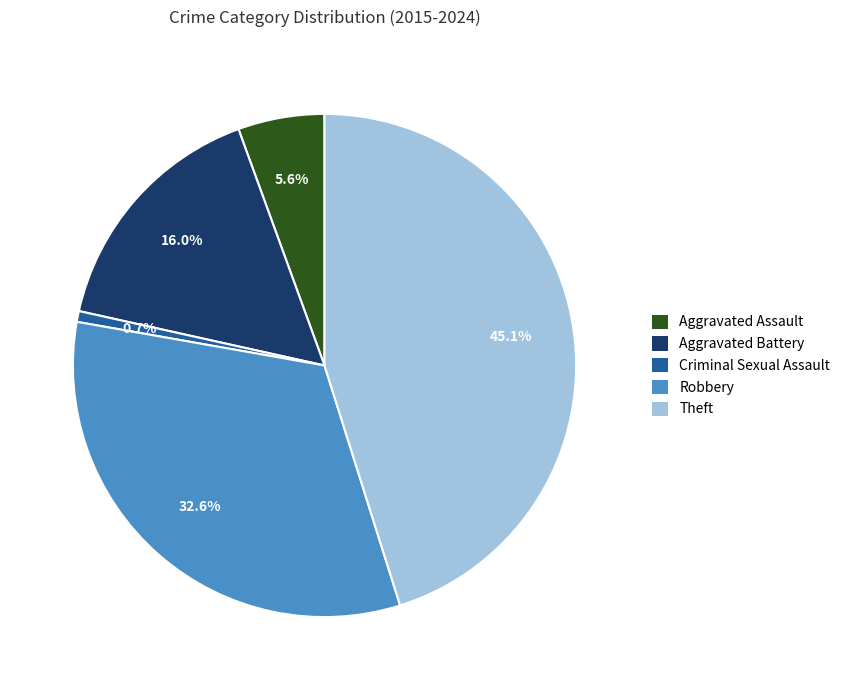

True or false: Criminal Sexual Assault accounts for 11% of the total.

False